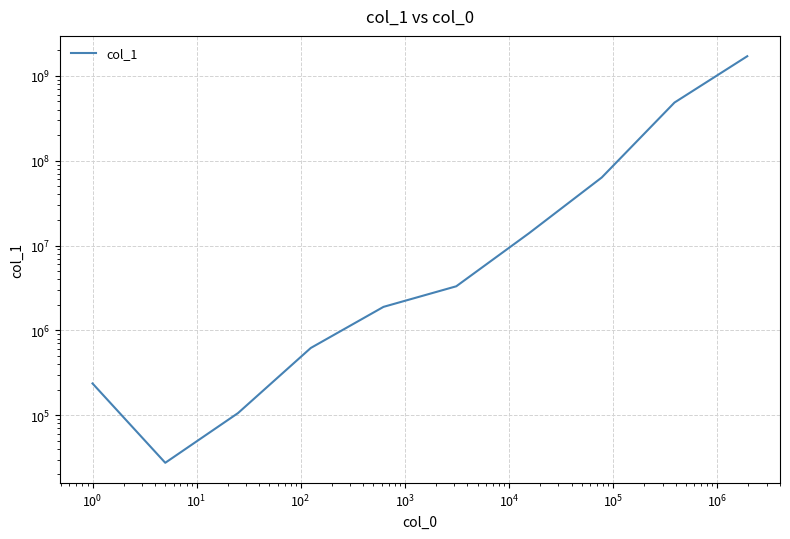

True or false: the data has more than 0 interior local peaks.

False